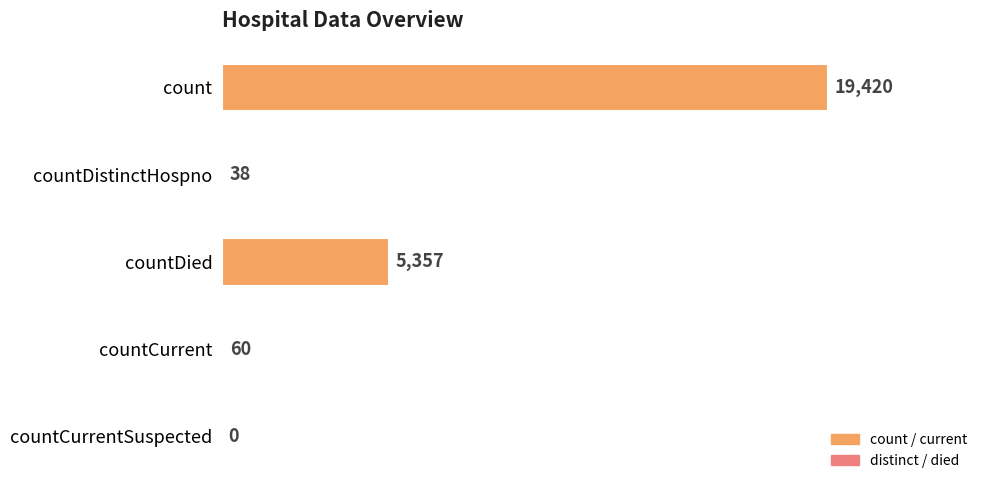

True or false: the data shows 19420 at count.

True